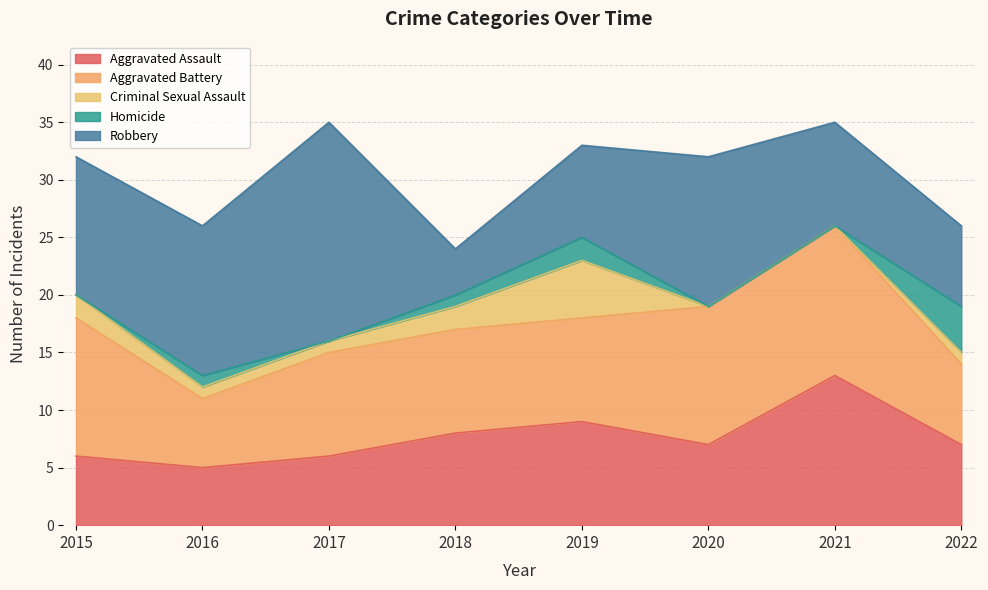

What are all the series names shown in the legend?

Aggravated Assault, Aggravated Battery, Criminal Sexual Assault, Homicide, Robbery